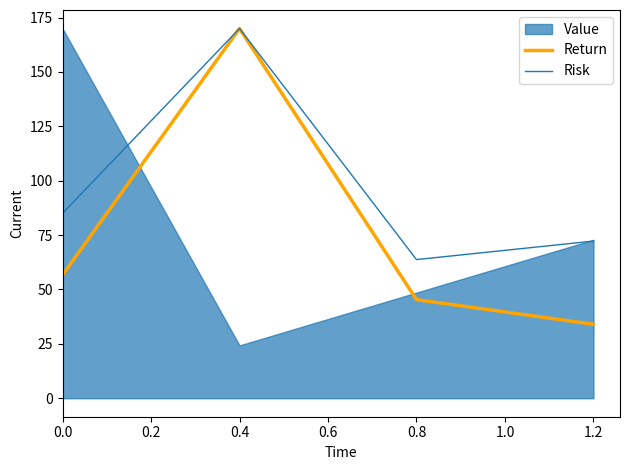

What is the minimum value for Return?

34.0